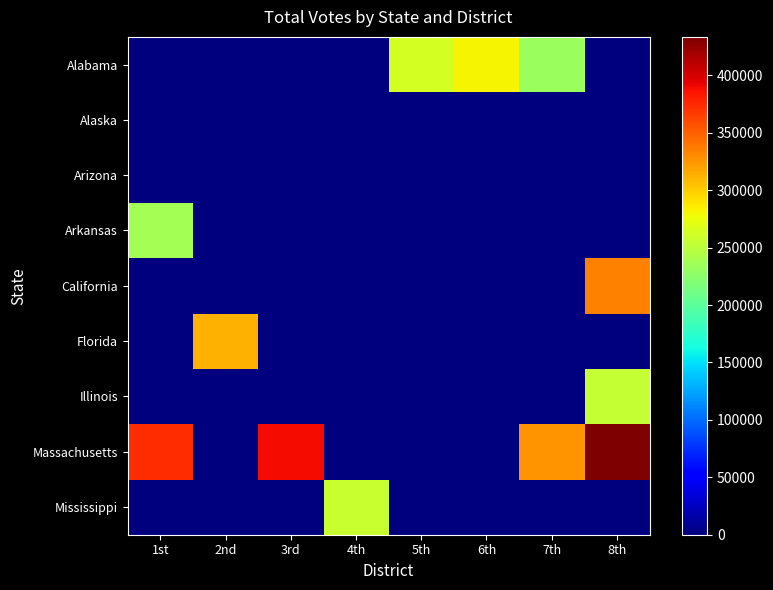

Reading left to right, what are all the values shown in this chart?

Alabama: 1st=0	2nd=0	3rd=0	4th=0	5th=264160	6th=282261	7th=232331	8th=0
Alaska: 1st=0	2nd=0	3rd=0	4th=0	5th=0	6th=0	7th=0	8th=0
Arizona: 1st=0	2nd=0	3rd=0	4th=0	5th=0	6th=0	7th=0	8th=0
Arkansas: 1st=237596	2nd=0	3rd=0	4th=0	5th=0	6th=0	7th=0	8th=0
California: 1st=0	2nd=0	3rd=0	4th=0	5th=0	6th=0	7th=0	8th=334858
Florida: 1st=0	2nd=311999	3rd=0	4th=0	5th=0	6th=0	7th=0	8th=0
Illinois: 1st=0	2nd=0	3rd=0	4th=0	5th=0	6th=0	7th=0	8th=254578
Massachusetts: 1st=372716	2nd=0	3rd=388210	4th=0	5th=0	6th=0	7th=326837	8th=433545
Mississippi: 1st=0	2nd=0	3rd=0	4th=255971	5th=0	6th=0	7th=0	8th=0